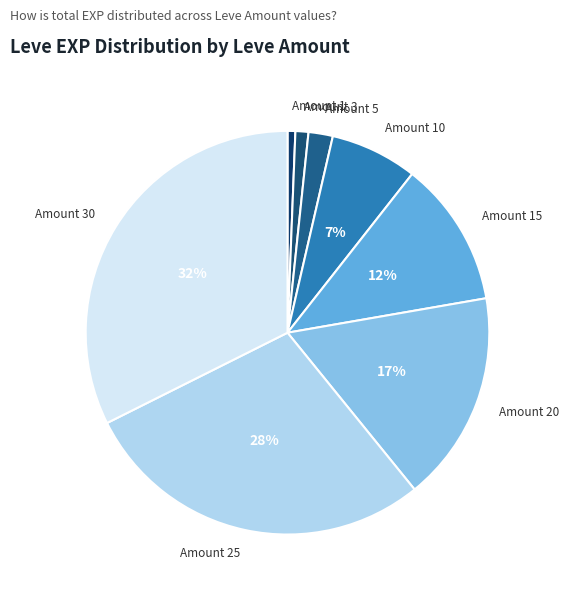

To the nearest percent, what is the difference between the Amount 10 and Amount 15 slice percentages?

5%